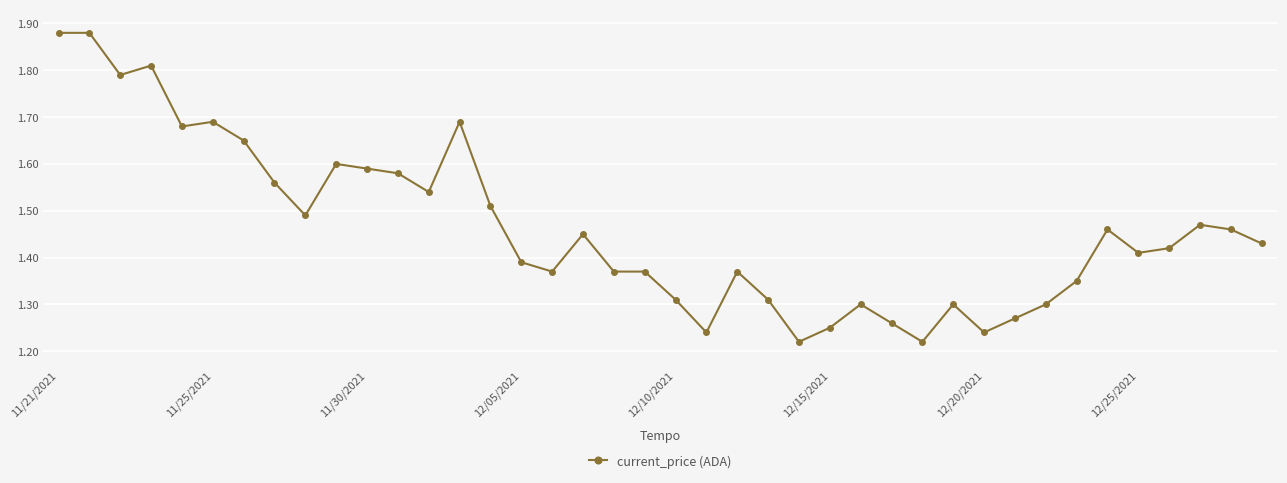

What is the difference between the second highest and minimum values?

0.7